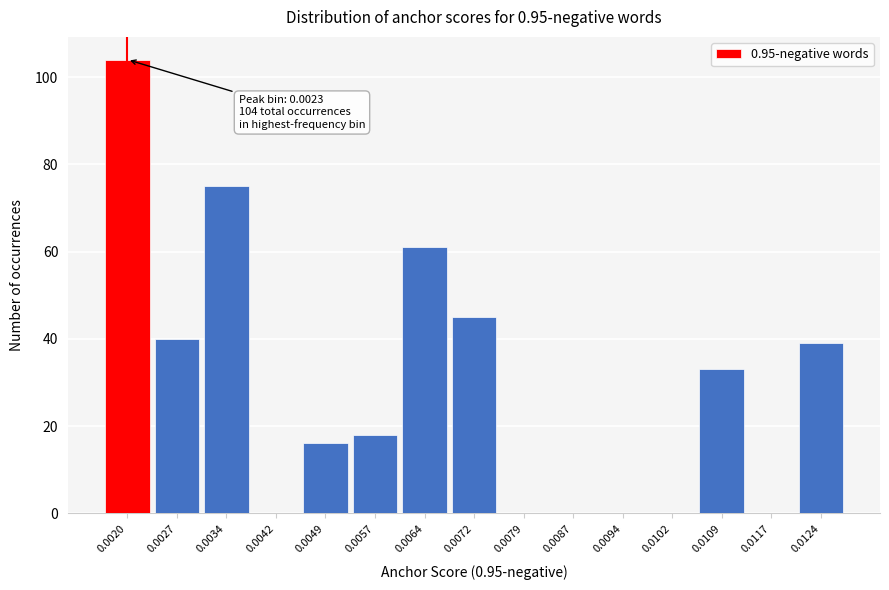

Reading left to right, transcribe all the data shown in this chart.

0.0020=104	0.0027=40	0.0034=75	0.0042=0	0.0049=16	0.0057=18	0.0064=61	0.0072=45	0.0079=0	0.0087=0	0.0094=0	0.0102=0	0.0109=33	0.0117=0	0.0124=39